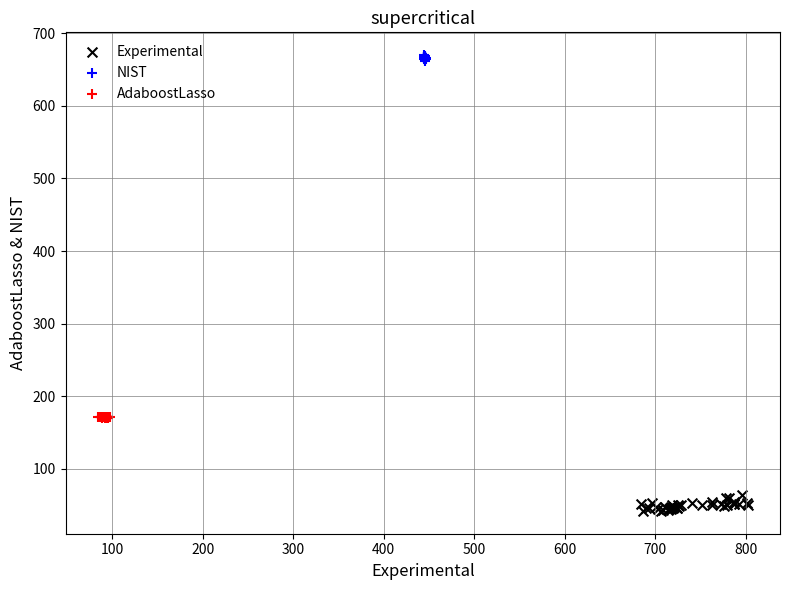

What are all the series names shown in the legend?

Experimental, NIST, AdaboostLasso